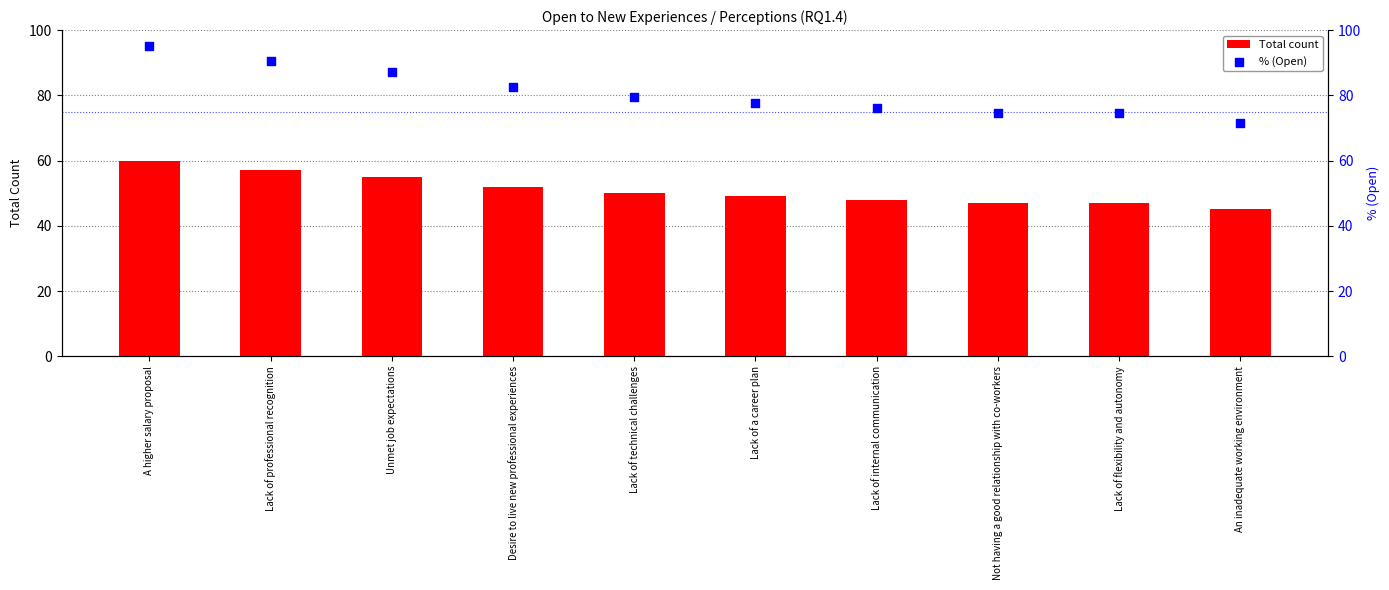

Is the value of Total count at Not having a good relationship with co-workers greater than the value of % (Open) at A higher salary proposal?

No